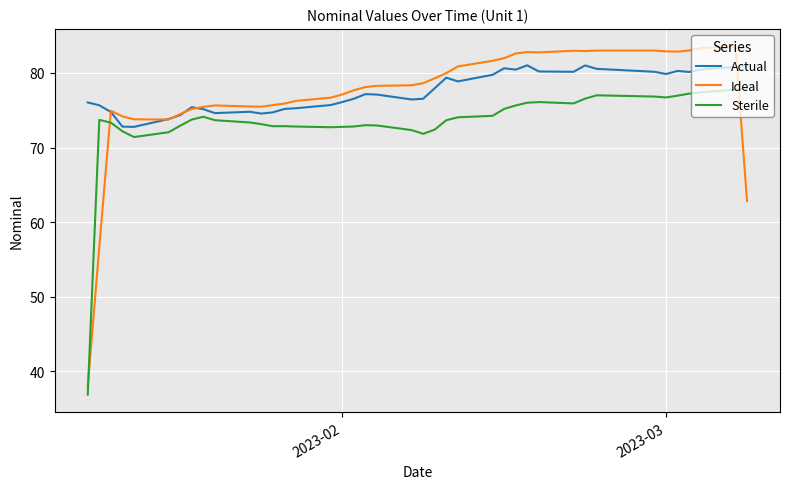

What are all the series names shown in the legend?

Actual, Ideal, Sterile